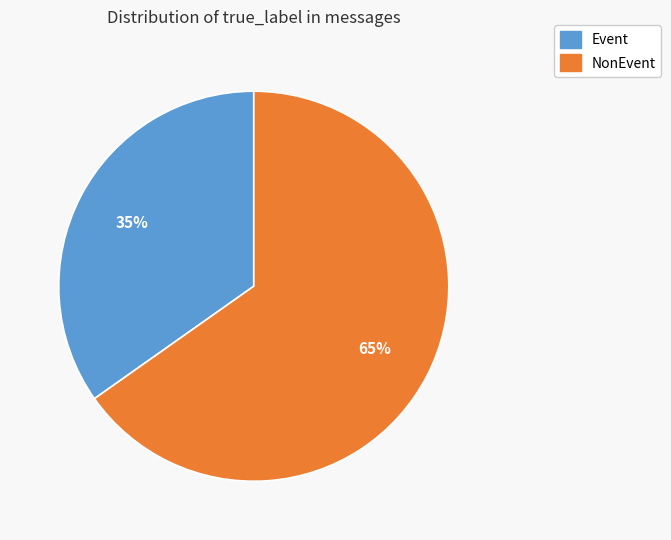

Do NonEvent and Event together represent more than half of the pie?

Yes